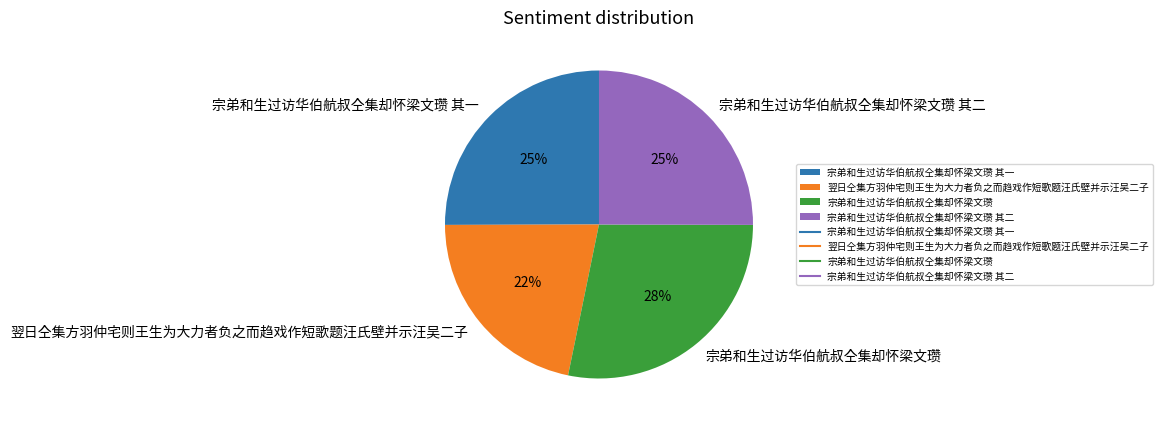

To the nearest percent, what portion does 宗弟和生过访华伯航叔仝集却怀梁文瓒 其二 represent?

25%